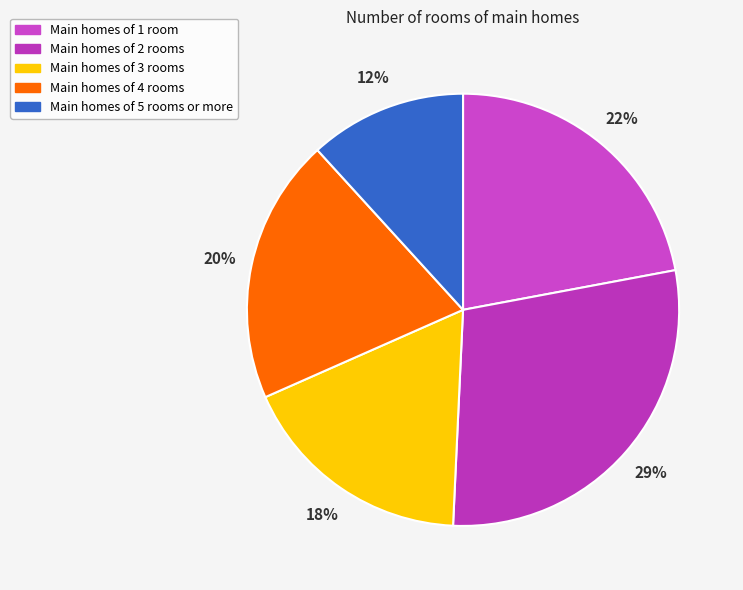

How many segments does this pie chart have?

5